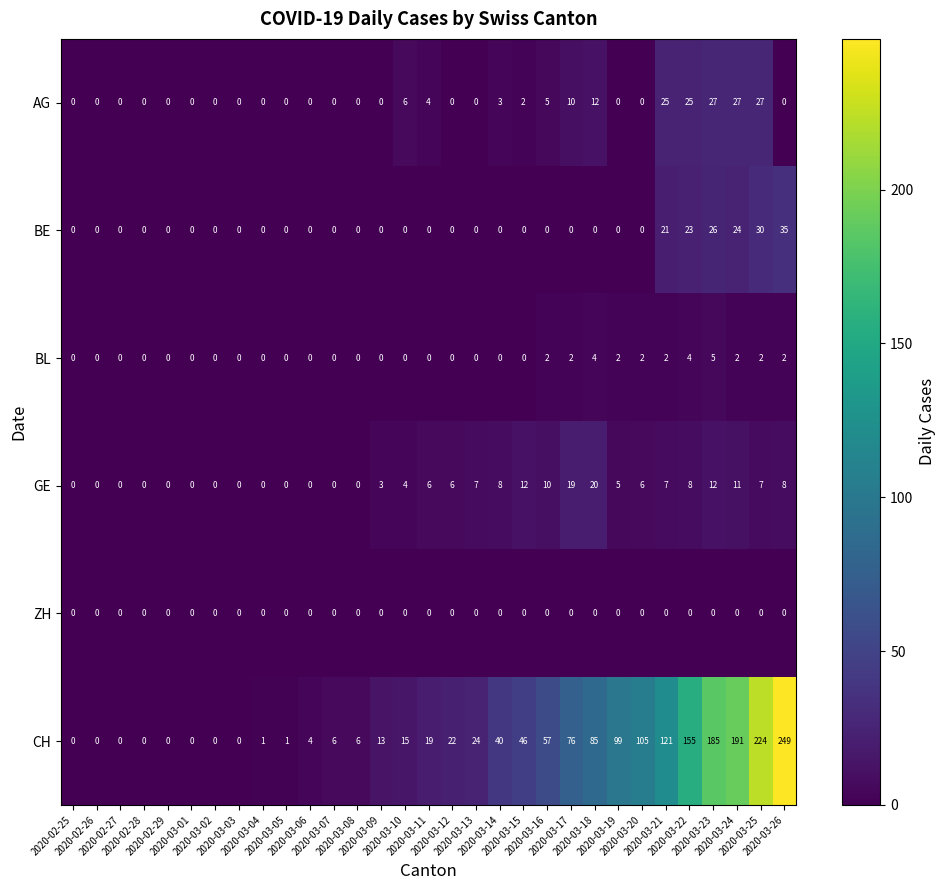

Which series has the widest spread of values?

CH